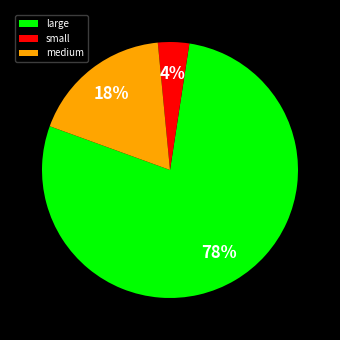

Rank the categories by value from lowest to highest.

small, medium, large